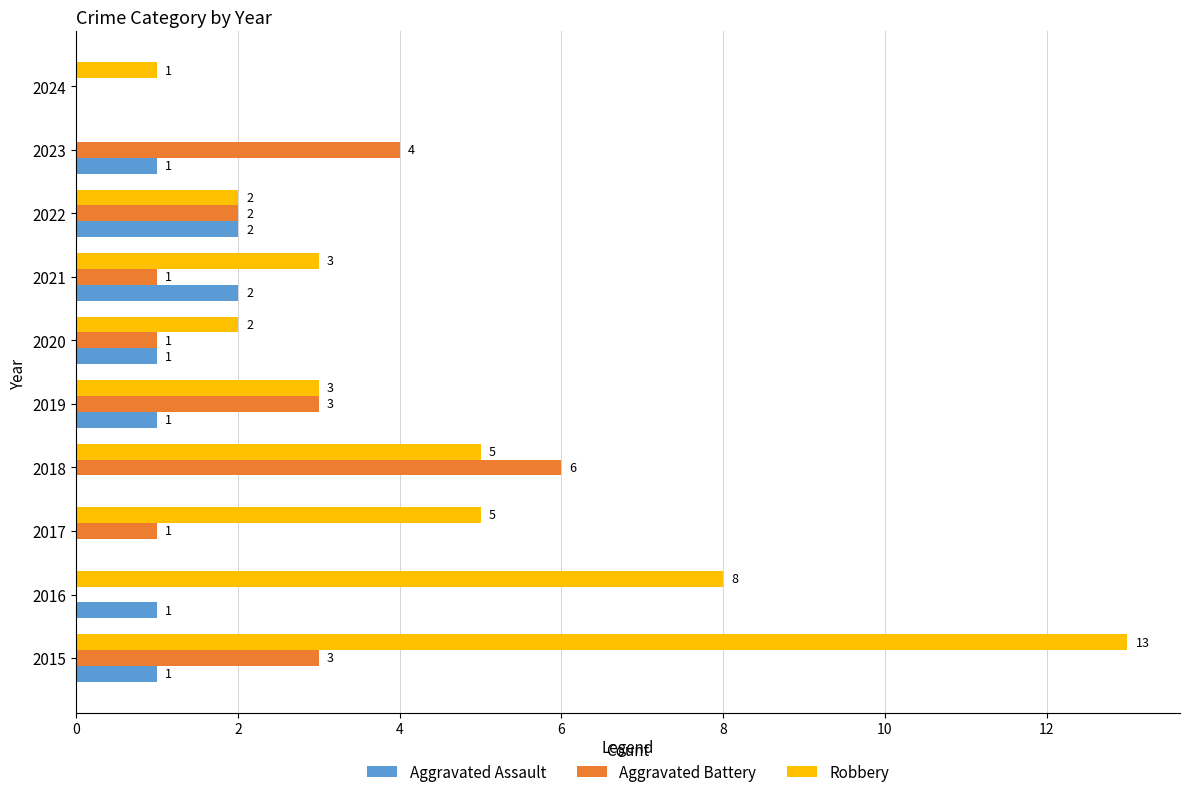

Which series has the largest total across all categories?

Robbery